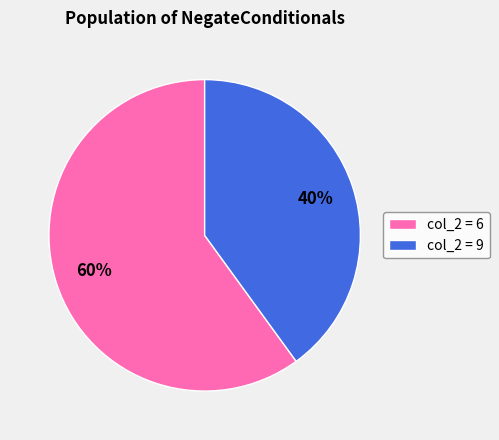

To the nearest percent, what percentage of the pie is col_2 = 9?

40%